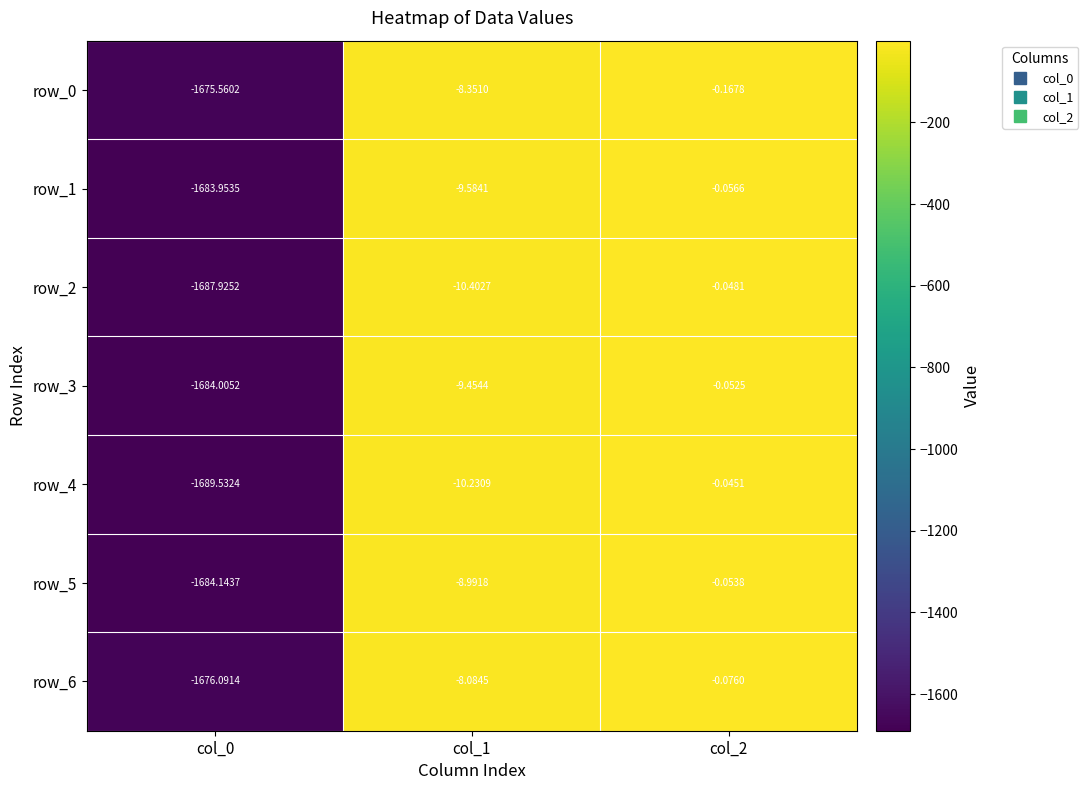

Is the value of row_4 at col_2 greater than the value of row_2 at col_0?

Yes